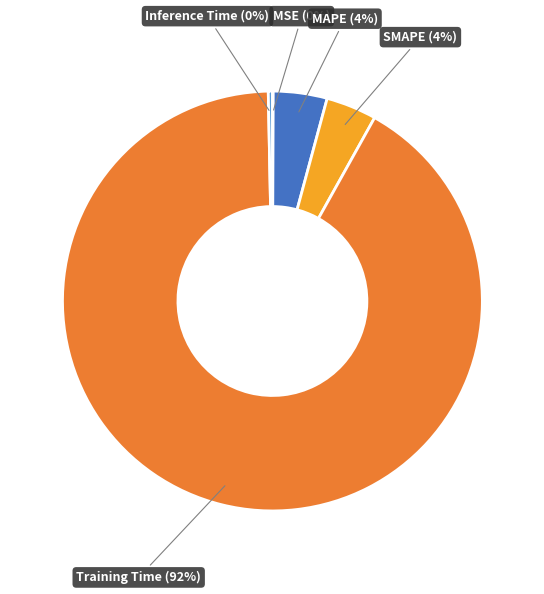

Between Training Time and SMAPE, which is larger?

Training Time